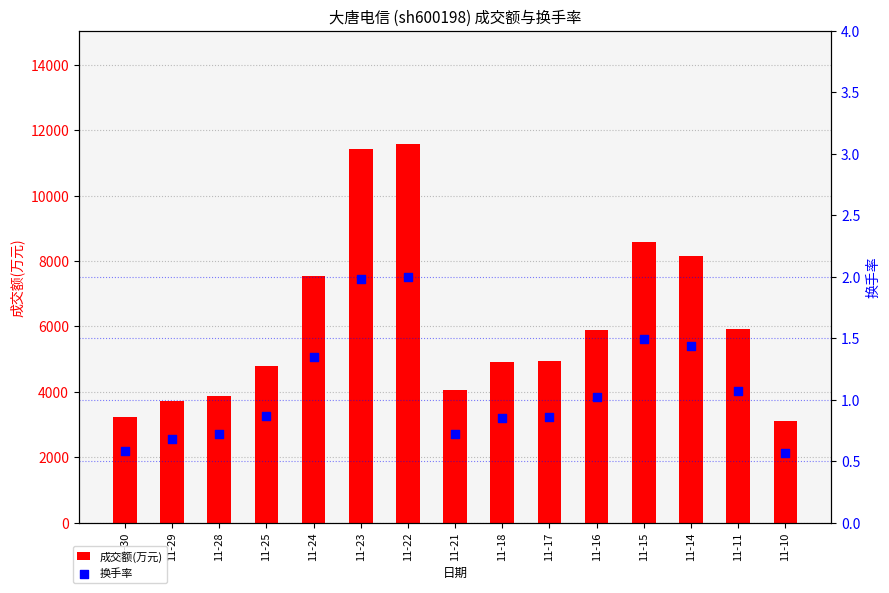

At how many categories does at least one series exceed 9404?

2